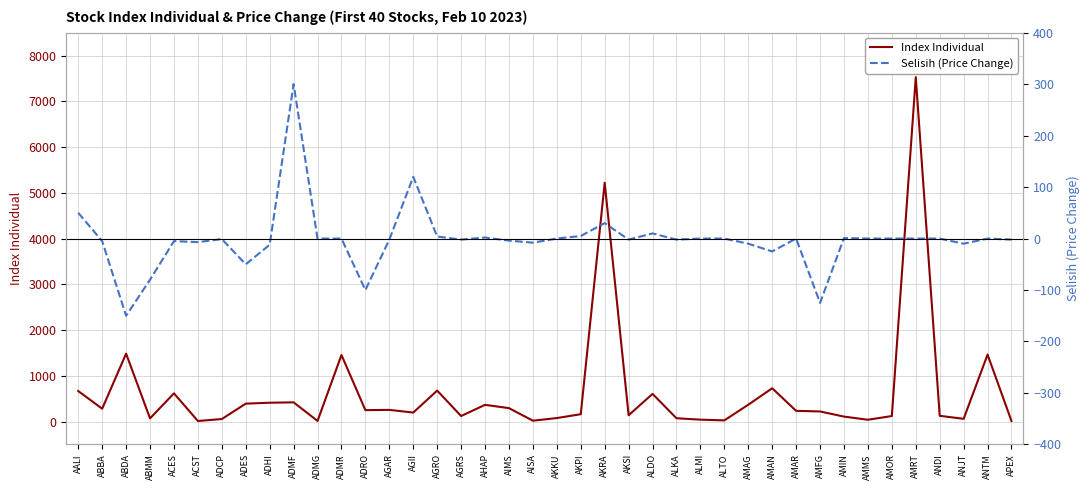

True or false: Index Individual and Selisih (Price Change) cross at least once.

False